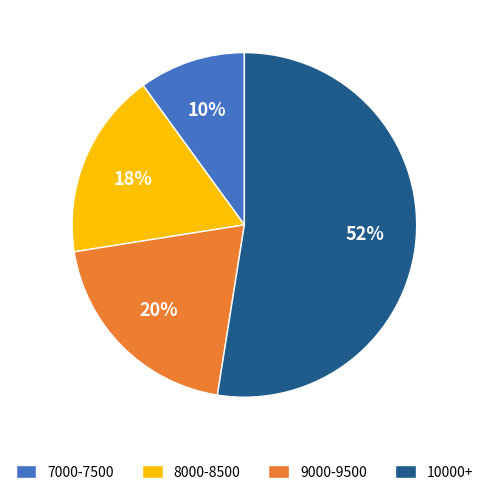

To the nearest percent, what portion does 9000-9500 represent?

20%